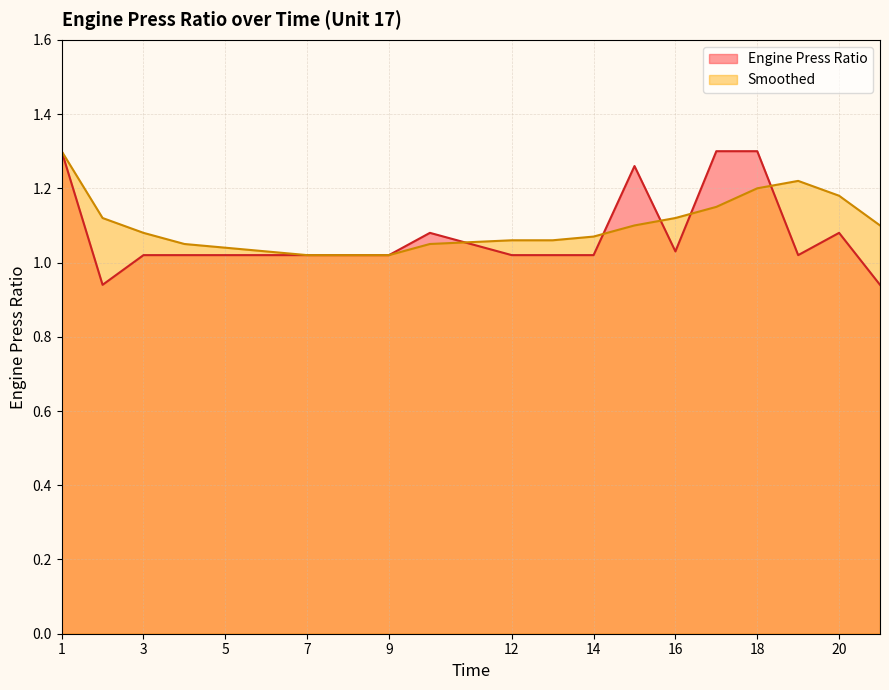

Reading left to right, list all the values displayed in this chart.

Engine Press Ratio: 1.3	0.9	1.0	1.0	1.0	1.0	1.0	1.0	1.0	1.1	1.0	1.0	1.0	1.3	1.0	1.3	1.3	1.0	1.1	0.9
Smoothed: 1.3	1.1	1.1	1.1	1.0	1.0	1.0	1.0	1.0	1.1	1.1	1.1	1.1	1.1	1.1	1.1	1.2	1.2	1.2	1.1